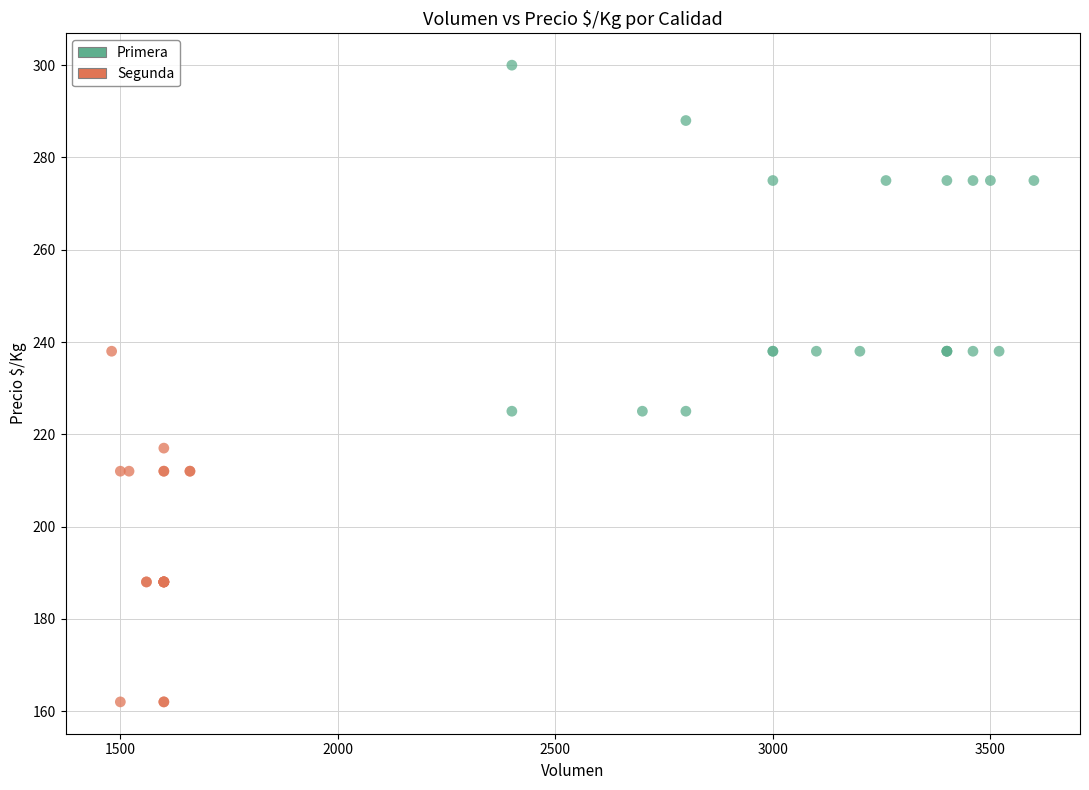

Which series contains the lowest Y value?

Segunda